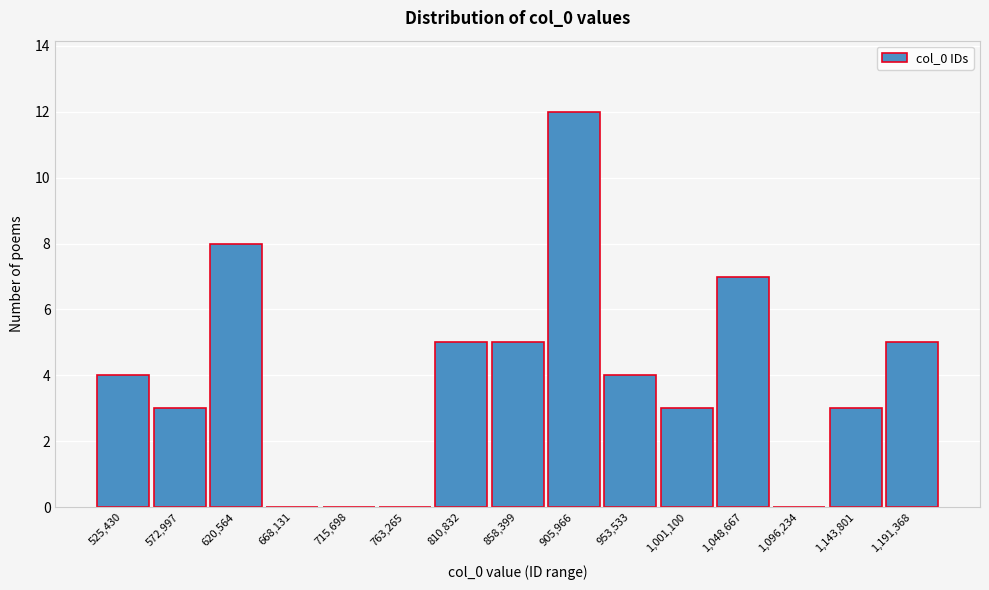

Reading left to right, list all the values displayed in this chart.

525,430=4	572,997=3	620,564=8	668,131=0	715,698=0	763,265=0	810,832=5	858,399=5	905,966=12	953,533=4	1,001,100=3	1,048,667=7	1,096,234=0	1,143,801=3	1,191,368=5